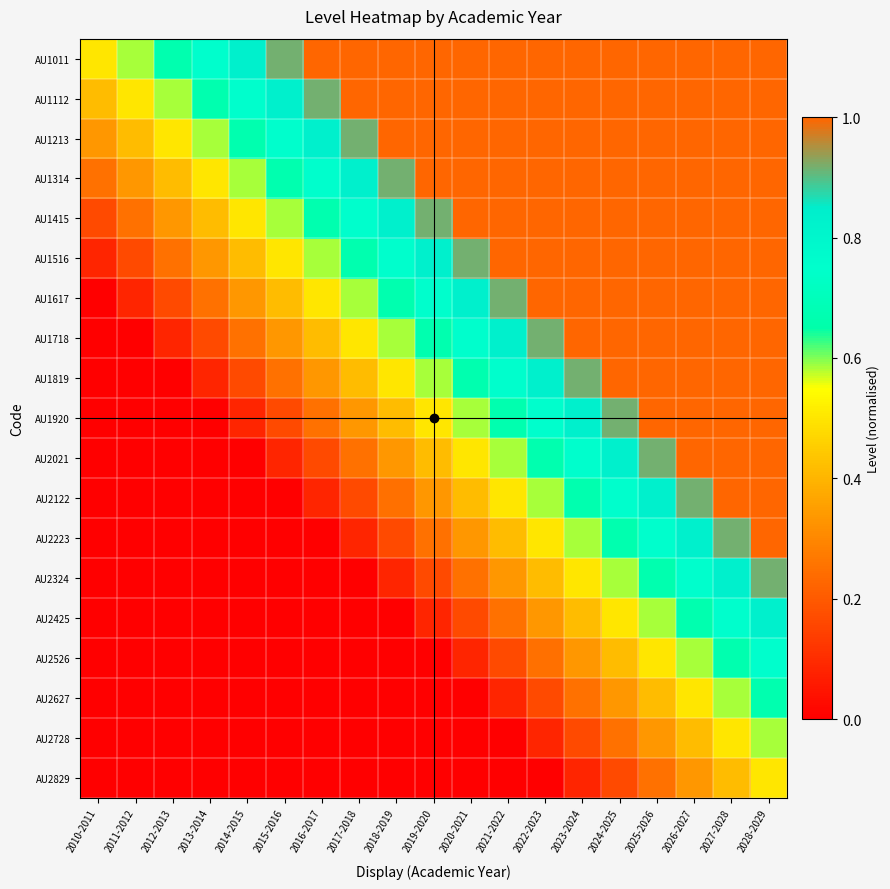

Reading right to left, list all the values displayed in this chart.

AU1011: 2028-2029=1.0	2027-2028=1.0	2026-2027=1.0	2025-2026=1.0	2024-2025=1.0	2023-2024=1.0	2022-2023=1.0	2021-2022=1.0	2020-2021=1.0	2019-2020=1.0	2018-2019=1.0	2017-2018=1.0	2016-2017=1.0	2015-2016=0.9	2014-2015=0.8	2013-2014=0.8	2012-2013=0.7	2011-2012=0.6	2010-2011=0.5
AU1112: 2028-2029=1.0	2027-2028=1.0	2026-2027=1.0	2025-2026=1.0	2024-2025=1.0	2023-2024=1.0	2022-2023=1.0	2021-2022=1.0	2020-2021=1.0	2019-2020=1.0	2018-2019=1.0	2017-2018=1.0	2016-2017=0.9	2015-2016=0.8	2014-2015=0.8	2013-2014=0.7	2012-2013=0.6	2011-2012=0.5	2010-2011=0.4
AU1213: 2028-2029=1.0	2027-2028=1.0	2026-2027=1.0	2025-2026=1.0	2024-2025=1.0	2023-2024=1.0	2022-2023=1.0	2021-2022=1.0	2020-2021=1.0	2019-2020=1.0	2018-2019=1.0	2017-2018=0.9	2016-2017=0.8	2015-2016=0.8	2014-2015=0.7	2013-2014=0.6	2012-2013=0.5	2011-2012=0.4	2010-2011=0.3
AU1314: 2028-2029=1.0	2027-2028=1.0	2026-2027=1.0	2025-2026=1.0	2024-2025=1.0	2023-2024=1.0	2022-2023=1.0	2021-2022=1.0	2020-2021=1.0	2019-2020=1.0	2018-2019=0.9	2017-2018=0.8	2016-2017=0.8	2015-2016=0.7	2014-2015=0.6	2013-2014=0.5	2012-2013=0.4	2011-2012=0.3	2010-2011=0.2
AU1415: 2028-2029=1.0	2027-2028=1.0	2026-2027=1.0	2025-2026=1.0	2024-2025=1.0	2023-2024=1.0	2022-2023=1.0	2021-2022=1.0	2020-2021=1.0	2019-2020=0.9	2018-2019=0.8	2017-2018=0.8	2016-2017=0.7	2015-2016=0.6	2014-2015=0.5	2013-2014=0.4	2012-2013=0.3	2011-2012=0.2	2010-2011=0.2
AU1516: 2028-2029=1.0	2027-2028=1.0	2026-2027=1.0	2025-2026=1.0	2024-2025=1.0	2023-2024=1.0	2022-2023=1.0	2021-2022=1.0	2020-2021=0.9	2019-2020=0.8	2018-2019=0.8	2017-2018=0.7	2016-2017=0.6	2015-2016=0.5	2014-2015=0.4	2013-2014=0.3	2012-2013=0.2	2011-2012=0.2	2010-2011=0.1
AU1617: 2028-2029=1.0	2027-2028=1.0	2026-2027=1.0	2025-2026=1.0	2024-2025=1.0	2023-2024=1.0	2022-2023=1.0	2021-2022=0.9	2020-2021=0.8	2019-2020=0.8	2018-2019=0.7	2017-2018=0.6	2016-2017=0.5	2015-2016=0.4	2014-2015=0.3	2013-2014=0.2	2012-2013=0.2	2011-2012=0.1	2010-2011=0.0
AU1718: 2028-2029=1.0	2027-2028=1.0	2026-2027=1.0	2025-2026=1.0	2024-2025=1.0	2023-2024=1.0	2022-2023=0.9	2021-2022=0.8	2020-2021=0.8	2019-2020=0.7	2018-2019=0.6	2017-2018=0.5	2016-2017=0.4	2015-2016=0.3	2014-2015=0.2	2013-2014=0.2	2012-2013=0.1	2011-2012=0.0	2010-2011=0.0
AU1819: 2028-2029=1.0	2027-2028=1.0	2026-2027=1.0	2025-2026=1.0	2024-2025=1.0	2023-2024=0.9	2022-2023=0.8	2021-2022=0.8	2020-2021=0.7	2019-2020=0.6	2018-2019=0.5	2017-2018=0.4	2016-2017=0.3	2015-2016=0.3	2014-2015=0.2	2013-2014=0.1	2012-2013=0.0	2011-2012=0.0	2010-2011=0.0
AU1920: 2028-2029=1.0	2027-2028=1.0	2026-2027=1.0	2025-2026=1.0	2024-2025=0.9	2023-2024=0.8	2022-2023=0.8	2021-2022=0.7	2020-2021=0.6	2019-2020=0.5	2018-2019=0.4	2017-2018=0.3	2016-2017=0.2	2015-2016=0.2	2014-2015=0.1	2013-2014=0.0	2012-2013=0.0	2011-2012=0.0	2010-2011=0.0
AU2021: 2028-2029=1.0	2027-2028=1.0	2026-2027=1.0	2025-2026=0.9	2024-2025=0.8	2023-2024=0.8	2022-2023=0.7	2021-2022=0.6	2020-2021=0.5	2019-2020=0.4	2018-2019=0.3	2017-2018=0.2	2016-2017=0.2	2015-2016=0.1	2014-2015=0.0	2013-2014=0.0	2012-2013=0.0	2011-2012=0.0	2010-2011=0.0
AU2122: 2028-2029=1.0	2027-2028=1.0	2026-2027=0.9	2025-2026=0.8	2024-2025=0.8	2023-2024=0.7	2022-2023=0.6	2021-2022=0.5	2020-2021=0.4	2019-2020=0.3	2018-2019=0.2	2017-2018=0.2	2016-2017=0.1	2015-2016=0.0	2014-2015=0.0	2013-2014=0.0	2012-2013=0.0	2011-2012=0.0	2010-2011=0.0
AU2223: 2028-2029=1.0	2027-2028=0.9	2026-2027=0.8	2025-2026=0.8	2024-2025=0.7	2023-2024=0.6	2022-2023=0.5	2021-2022=0.4	2020-2021=0.3	2019-2020=0.3	2018-2019=0.2	2017-2018=0.1	2016-2017=0.0	2015-2016=0.0	2014-2015=0.0	2013-2014=0.0	2012-2013=0.0	2011-2012=0.0	2010-2011=0.0
AU2324: 2028-2029=0.9	2027-2028=0.8	2026-2027=0.8	2025-2026=0.7	2024-2025=0.6	2023-2024=0.5	2022-2023=0.4	2021-2022=0.3	2020-2021=0.3	2019-2020=0.2	2018-2019=0.1	2017-2018=0.0	2016-2017=0.0	2015-2016=0.0	2014-2015=0.0	2013-2014=0.0	2012-2013=0.0	2011-2012=0.0	2010-2011=0.0
AU2425: 2028-2029=0.8	2027-2028=0.8	2026-2027=0.7	2025-2026=0.6	2024-2025=0.5	2023-2024=0.4	2022-2023=0.3	2021-2022=0.3	2020-2021=0.2	2019-2020=0.1	2018-2019=0.0	2017-2018=0.0	2016-2017=0.0	2015-2016=0.0	2014-2015=0.0	2013-2014=0.0	2012-2013=0.0	2011-2012=0.0	2010-2011=0.0
AU2526: 2028-2029=0.8	2027-2028=0.7	2026-2027=0.6	2025-2026=0.5	2024-2025=0.4	2023-2024=0.3	2022-2023=0.2	2021-2022=0.2	2020-2021=0.1	2019-2020=0.0	2018-2019=0.0	2017-2018=0.0	2016-2017=0.0	2015-2016=0.0	2014-2015=0.0	2013-2014=0.0	2012-2013=0.0	2011-2012=0.0	2010-2011=0.0
AU2627: 2028-2029=0.7	2027-2028=0.6	2026-2027=0.5	2025-2026=0.4	2024-2025=0.3	2023-2024=0.3	2022-2023=0.2	2021-2022=0.1	2020-2021=0.0	2019-2020=0.0	2018-2019=0.0	2017-2018=0.0	2016-2017=0.0	2015-2016=0.0	2014-2015=0.0	2013-2014=0.0	2012-2013=0.0	2011-2012=0.0	2010-2011=0.0
AU2728: 2028-2029=0.6	2027-2028=0.5	2026-2027=0.4	2025-2026=0.3	2024-2025=0.3	2023-2024=0.2	2022-2023=0.1	2021-2022=0.0	2020-2021=0.0	2019-2020=0.0	2018-2019=0.0	2017-2018=0.0	2016-2017=0.0	2015-2016=0.0	2014-2015=0.0	2013-2014=0.0	2012-2013=0.0	2011-2012=0.0	2010-2011=0.0
AU2829: 2028-2029=0.5	2027-2028=0.4	2026-2027=0.3	2025-2026=0.3	2024-2025=0.2	2023-2024=0.1	2022-2023=0.0	2021-2022=0.0	2020-2021=0.0	2019-2020=0.0	2018-2019=0.0	2017-2018=0.0	2016-2017=0.0	2015-2016=0.0	2014-2015=0.0	2013-2014=0.0	2012-2013=0.0	2011-2012=0.0	2010-2011=0.0